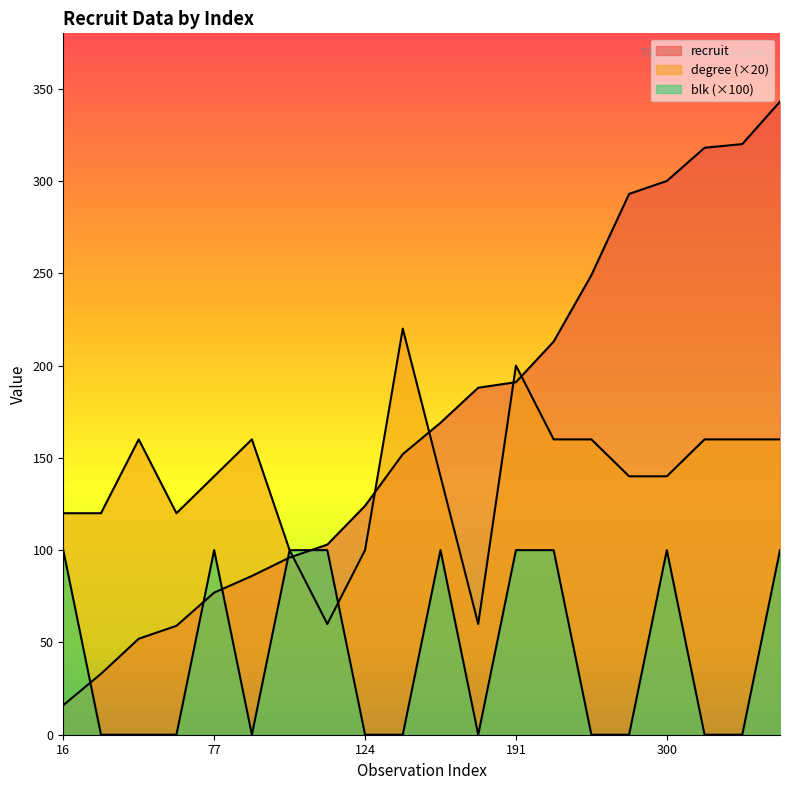

Where is recruit nearest to the value 179?

188